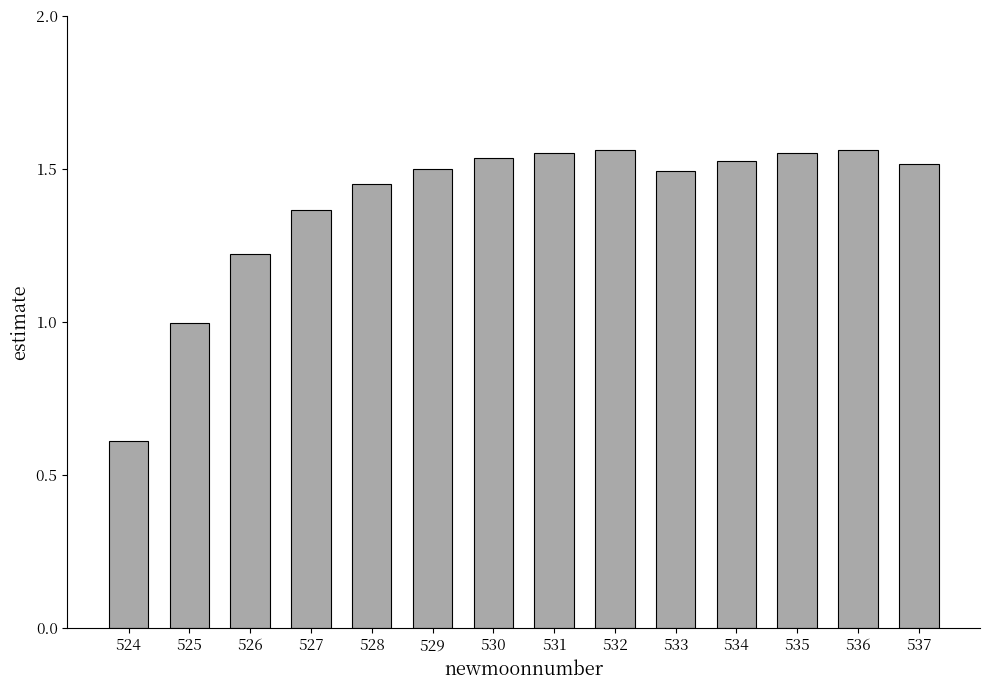

Count the number of categories in the chart.

14